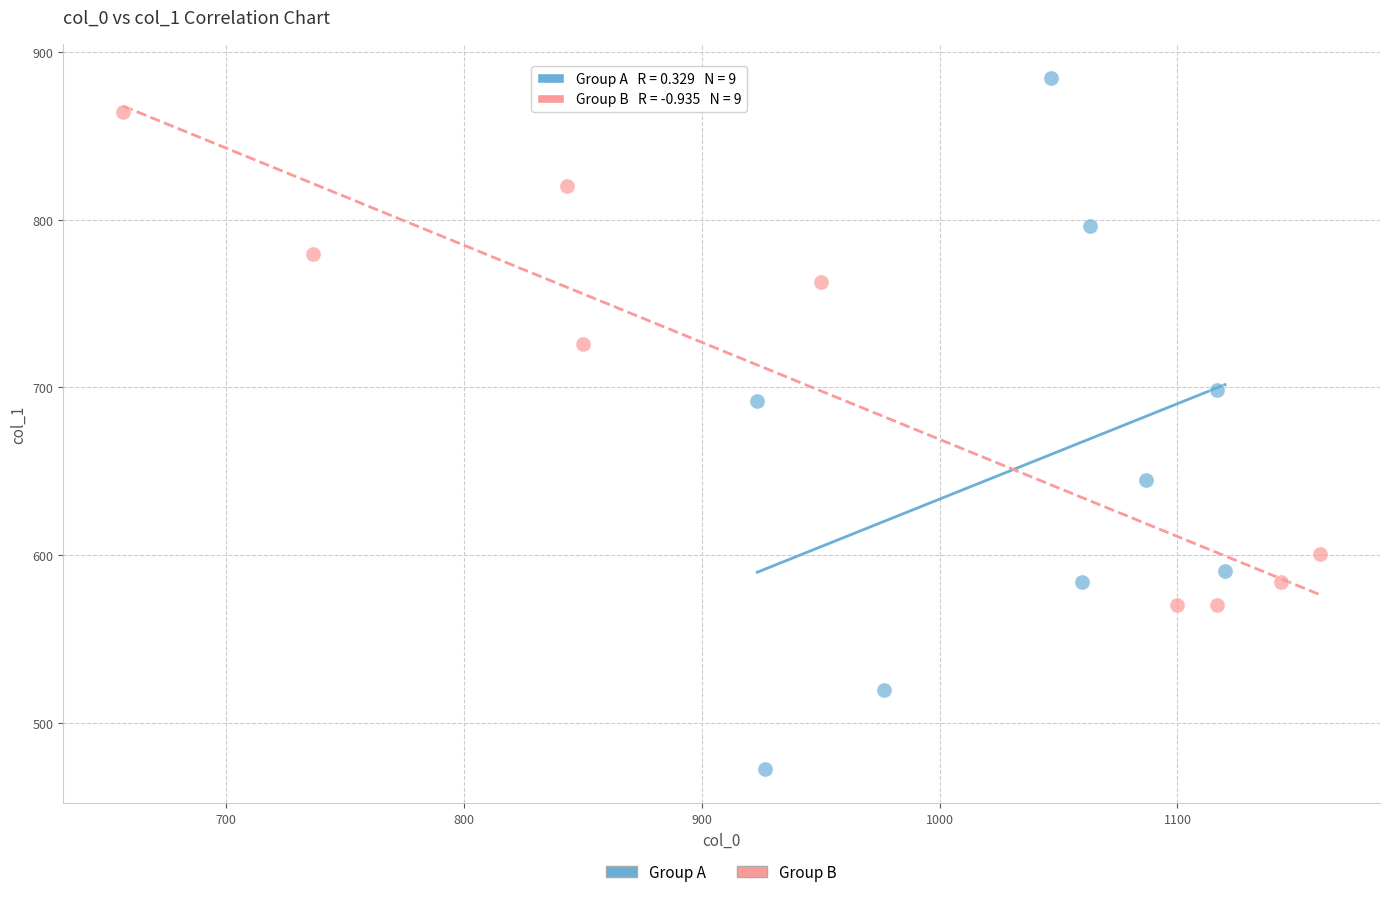

Which series reaches the minimum Y coordinate?

Group A